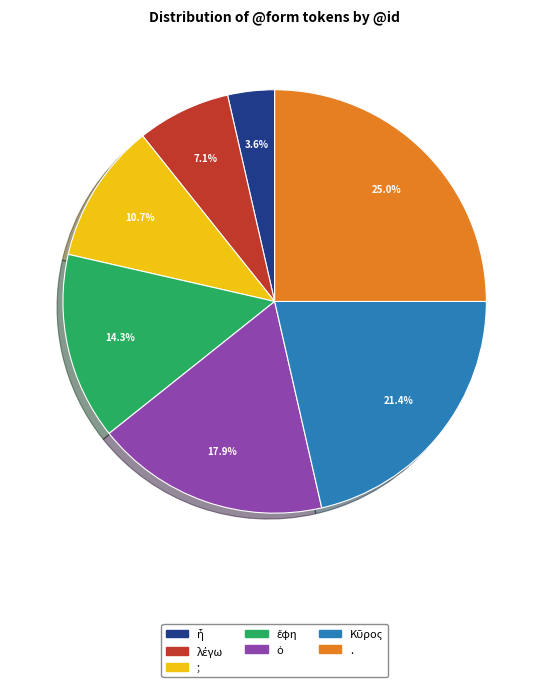

What is the ratio of the value at . to the value at ;?

2.3